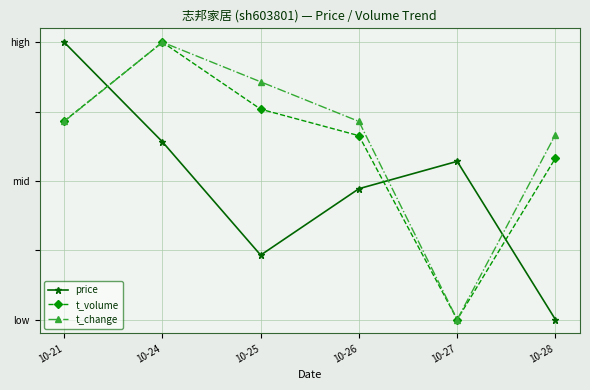

What are all the series names shown in the legend?

price, t_volume, t_change